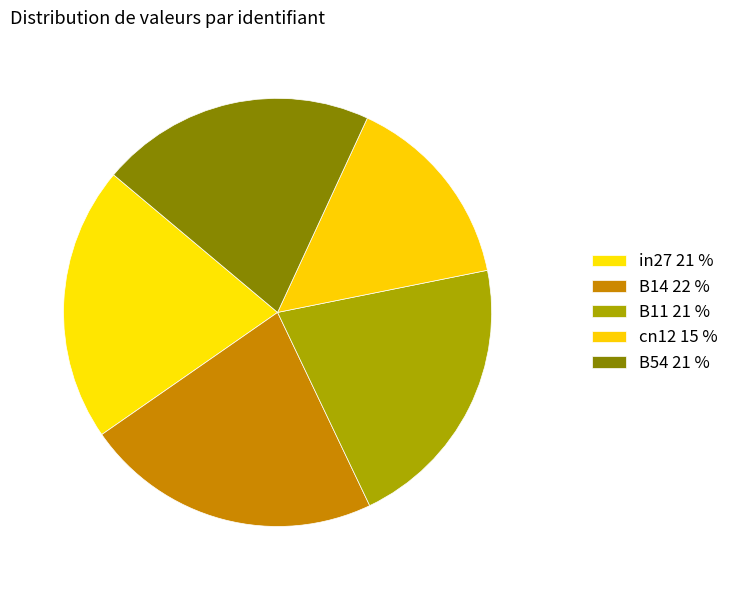

Rank the categories by value from lowest to highest.

cn12, in27, B54, B11, B14